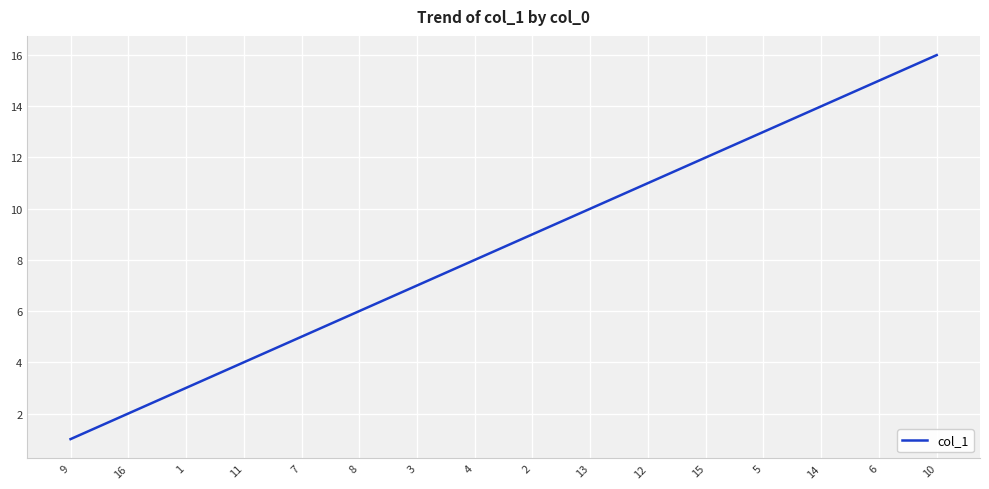

Approximately how many times larger is the value at 2 compared to 4?

1.1